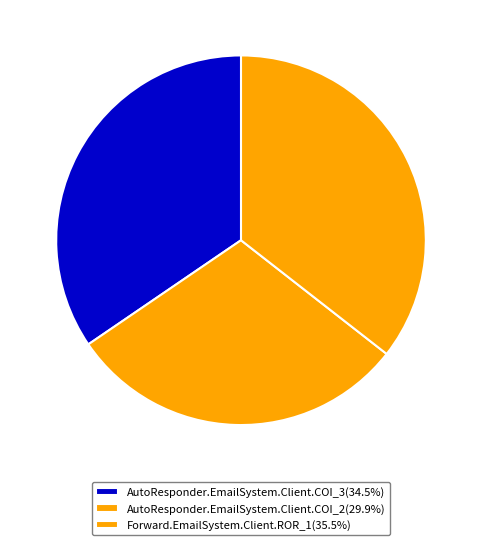

Is the sum of Forward.EmailSystem.Client.ROR_1 and AutoResponder.EmailSystem.Client.COI_3 greater than half?

Yes